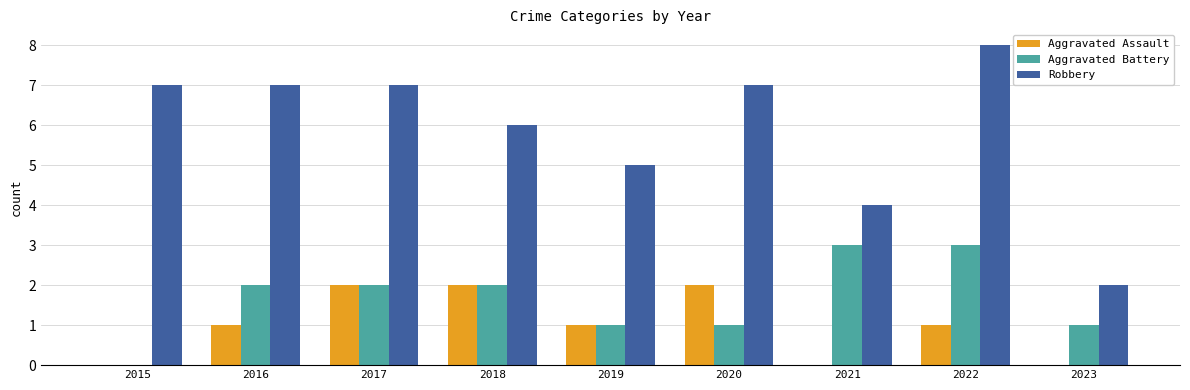

Which series has the largest total across all categories?

Robbery